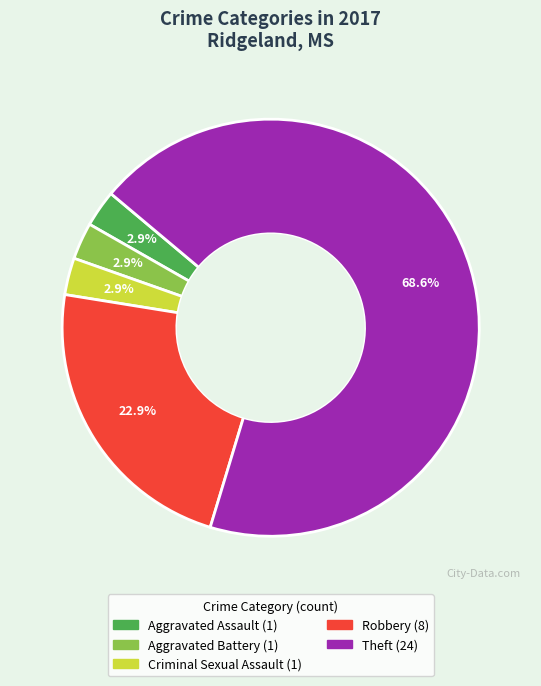

How many slices are in this pie chart?

5